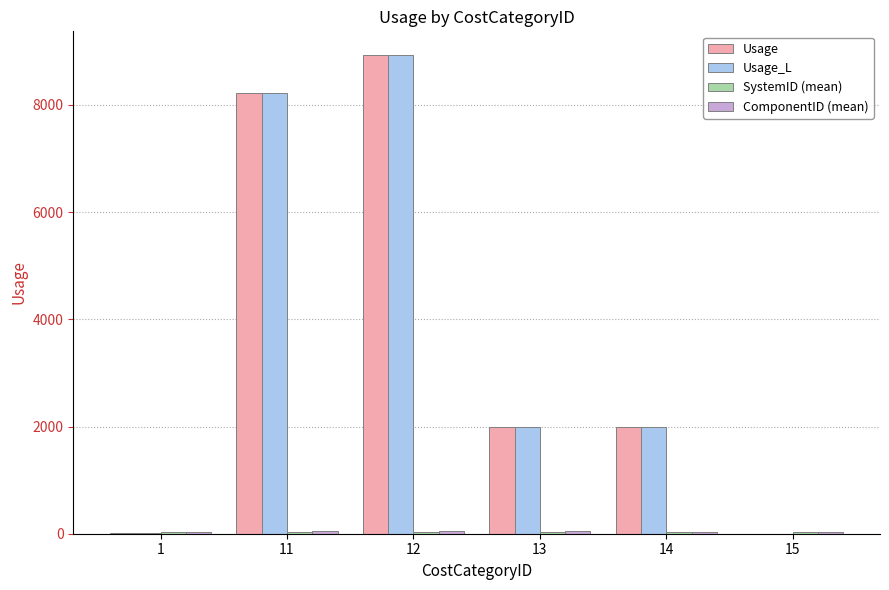

Is the value of Usage_L at 12 greater than the value of Usage at 13?

Yes